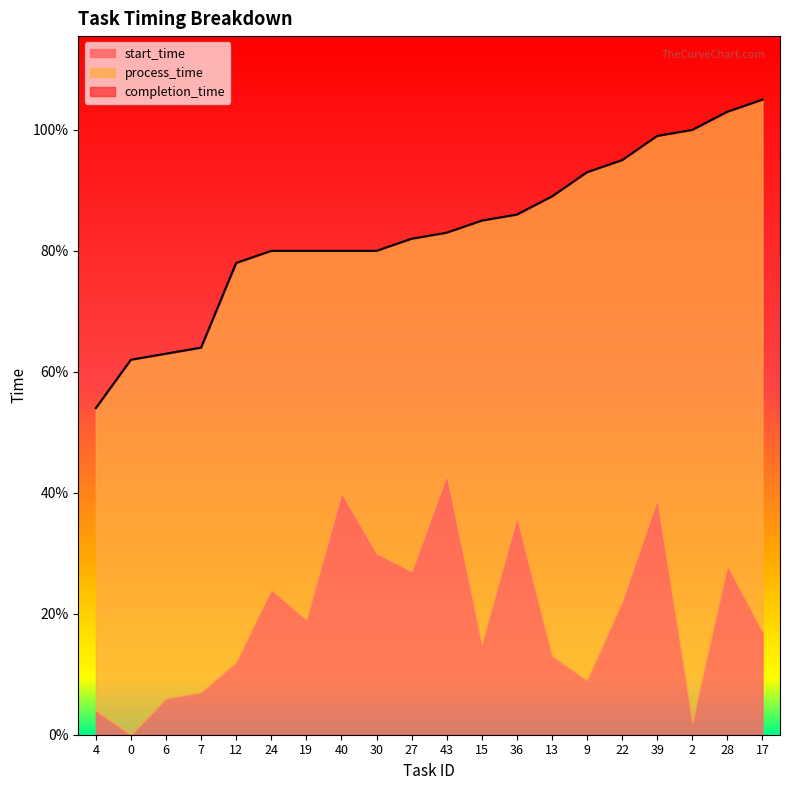

List the labels in order of process_time value, largest first.

2, 17, 9, 13, 28, 22, 15, 12, 0, 19, 39, 6, 7, 24, 27, 4, 30, 36, 40, 43